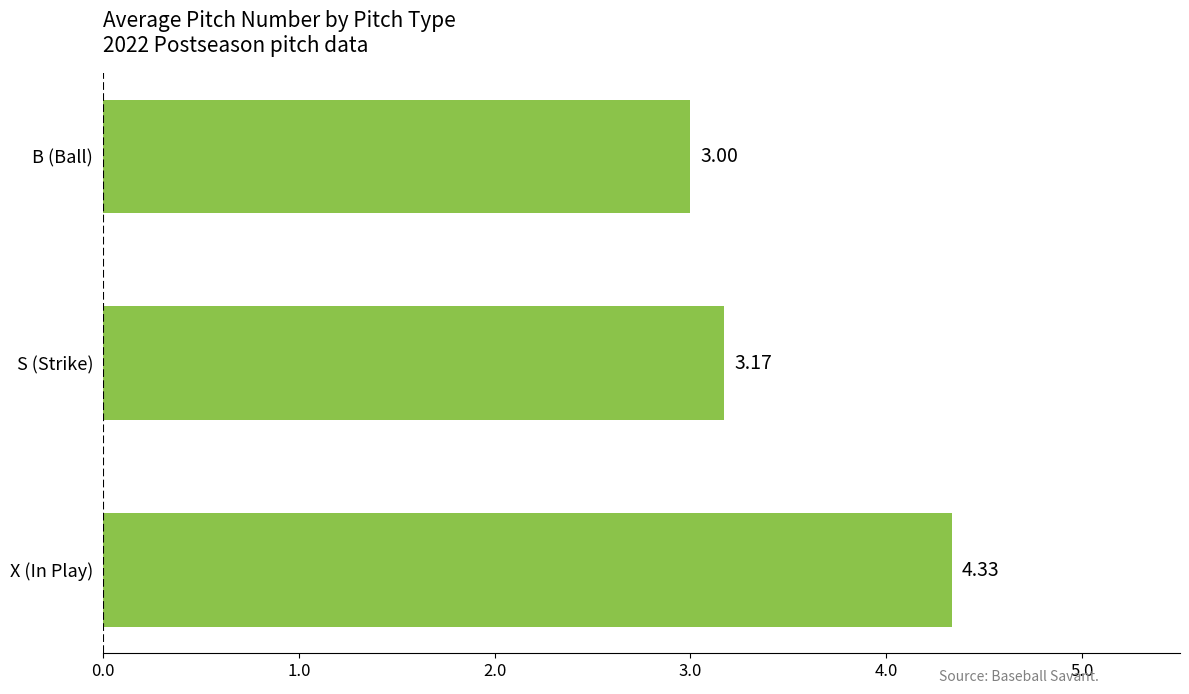

List the labels in order of value, largest first.

X (In Play), S (Strike), B (Ball)